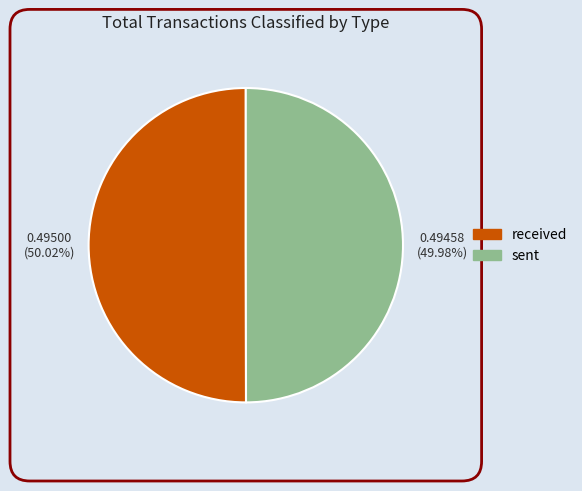

Is there a majority slice in this chart?

Yes